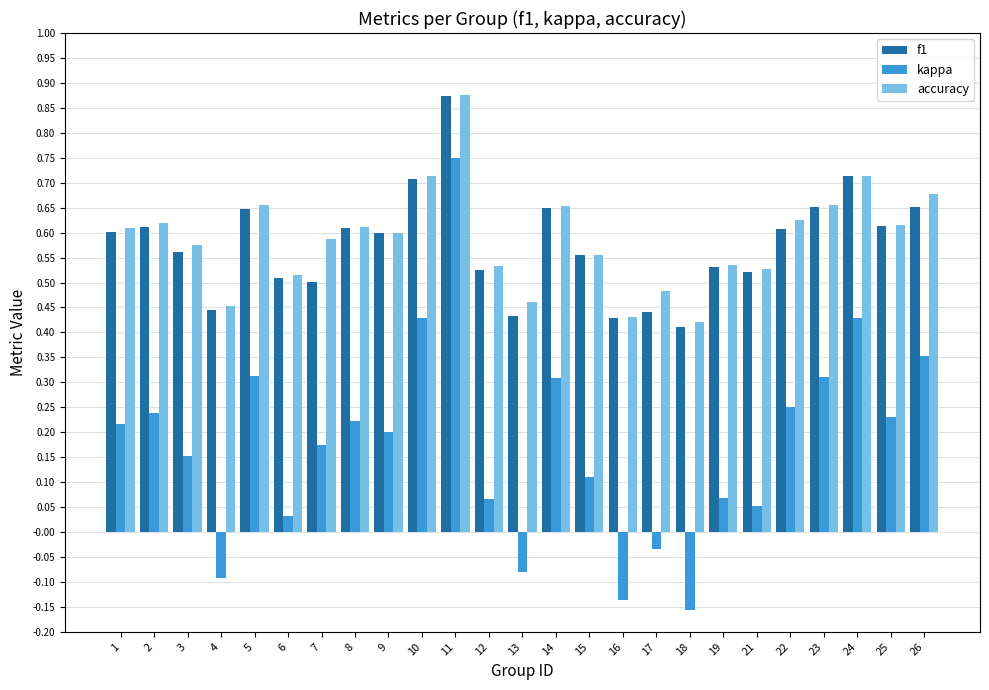

At which category does the chart reach its peak across all series?

11